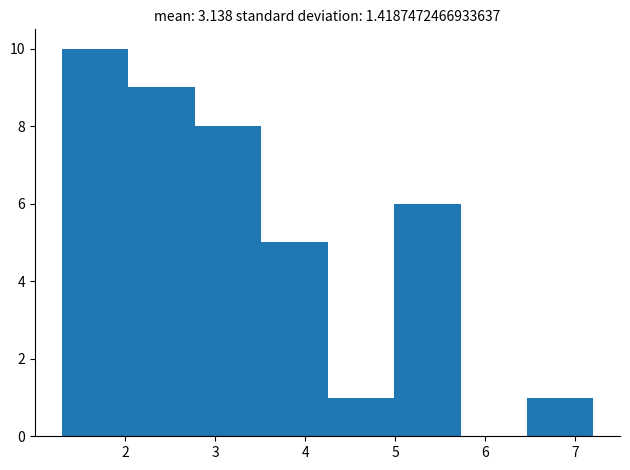

Reading left to right, list every bar in this chart as the range it spans on the x-axis followed by its height. Neither the bar edges nor the heights are printed on the chart, so give them approximately, as read against the axes.

1.3 to 2.0: 10
2.0 to 2.8: 9
2.8 to 3.5: 8
3.5 to 4.3: 5
4.3 to 5.0: 1
5.0 to 5.7: 6
5.7 to 6.5: 0
6.5 to 7.2: 1